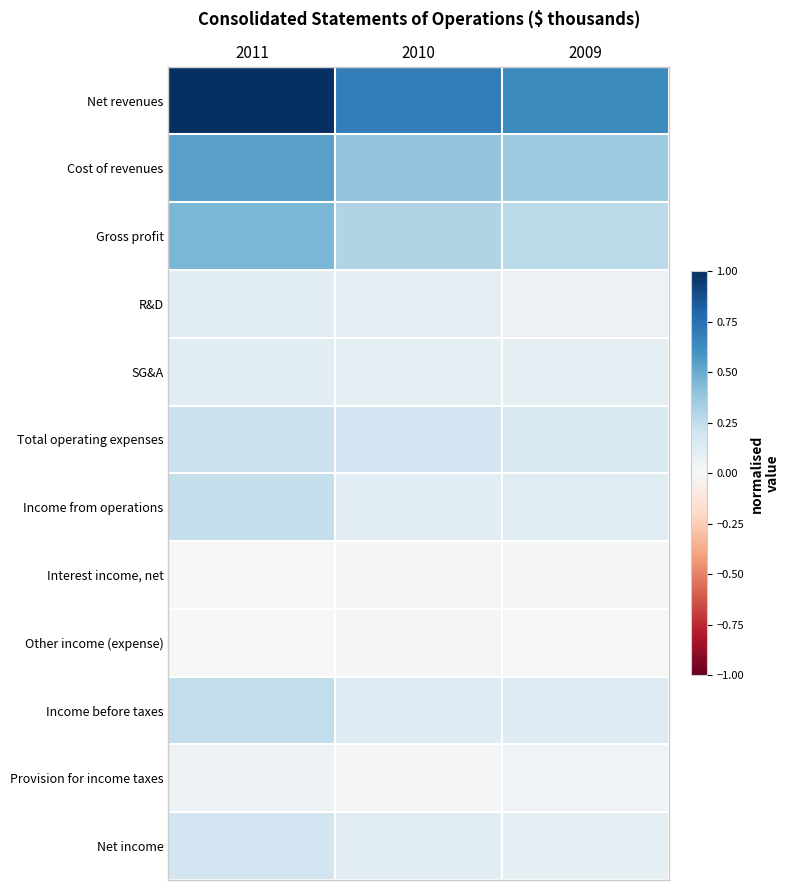

Which series has the widest spread of values?

Net revenues